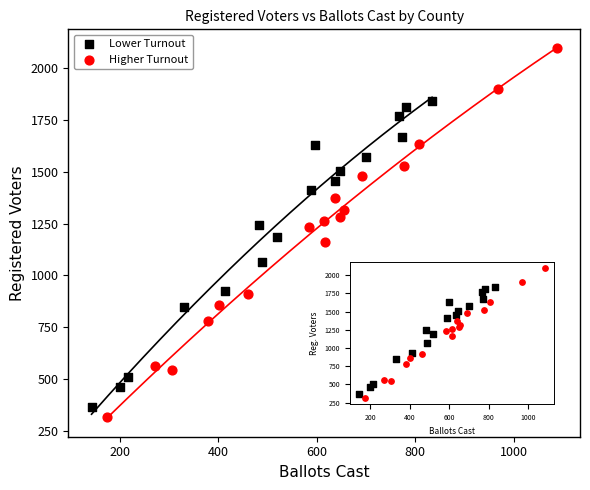

Which series has the largest Y range (max minus min)?

Higher Turnout